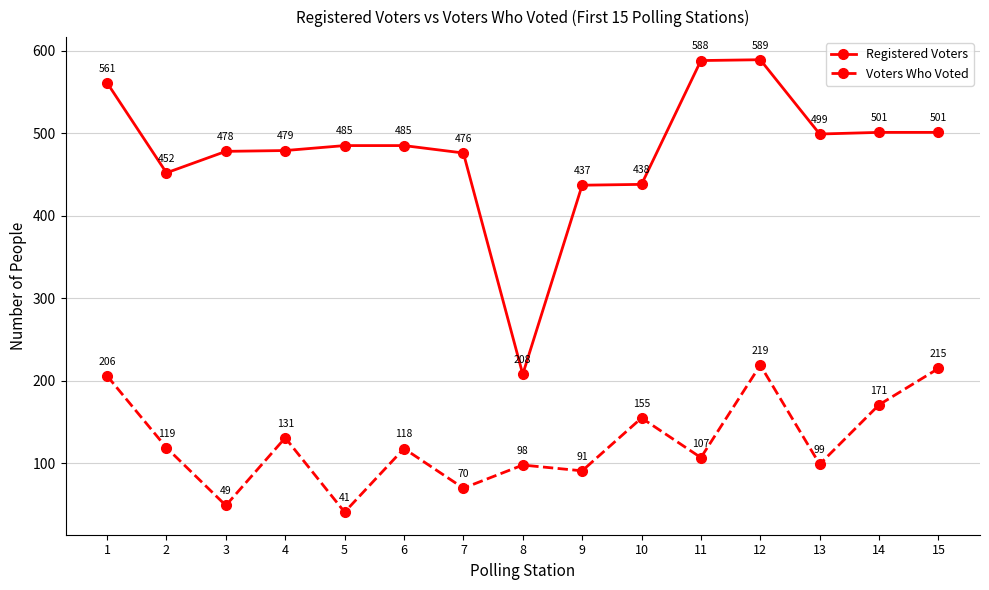

What is the average value of the Registered Voters series?

478